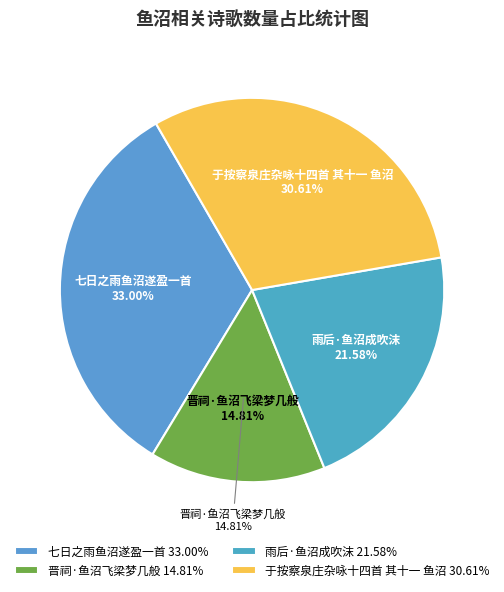

To the nearest percent, what is the combined percentage of 雨后·鱼沼成吹沫 and 七日之雨鱼沼遂盈一首?

55%